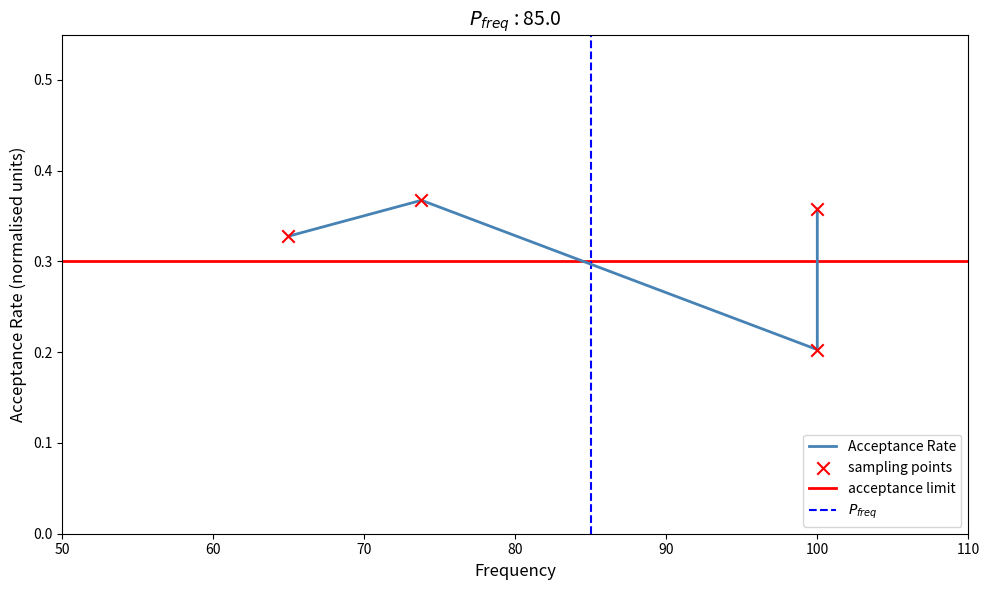

Between 100.0 and 73.8, which is larger?

73.8